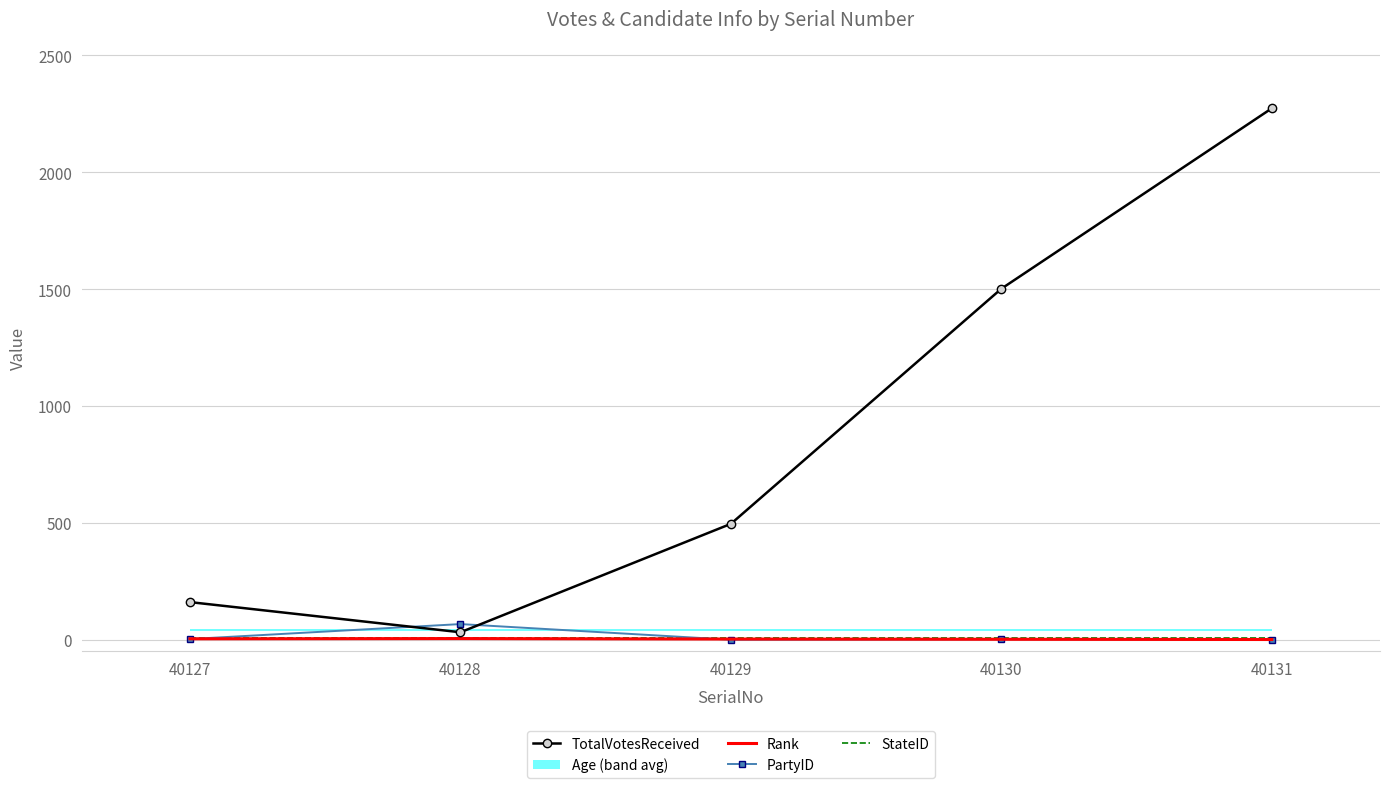

What is the highest value of the PartyID series?

67